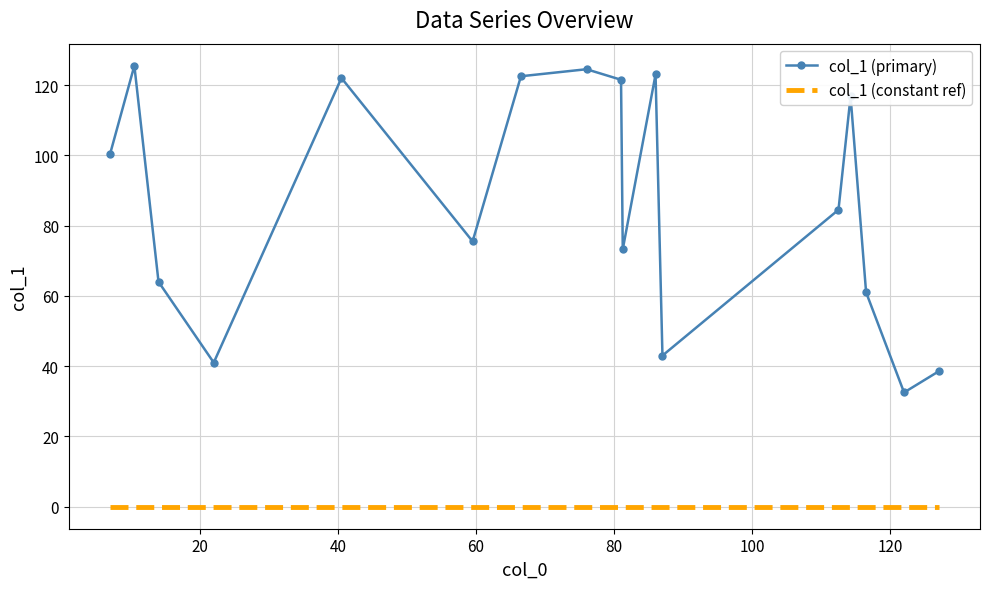

What is the highest value of the col_1 (primary) series?

125.5